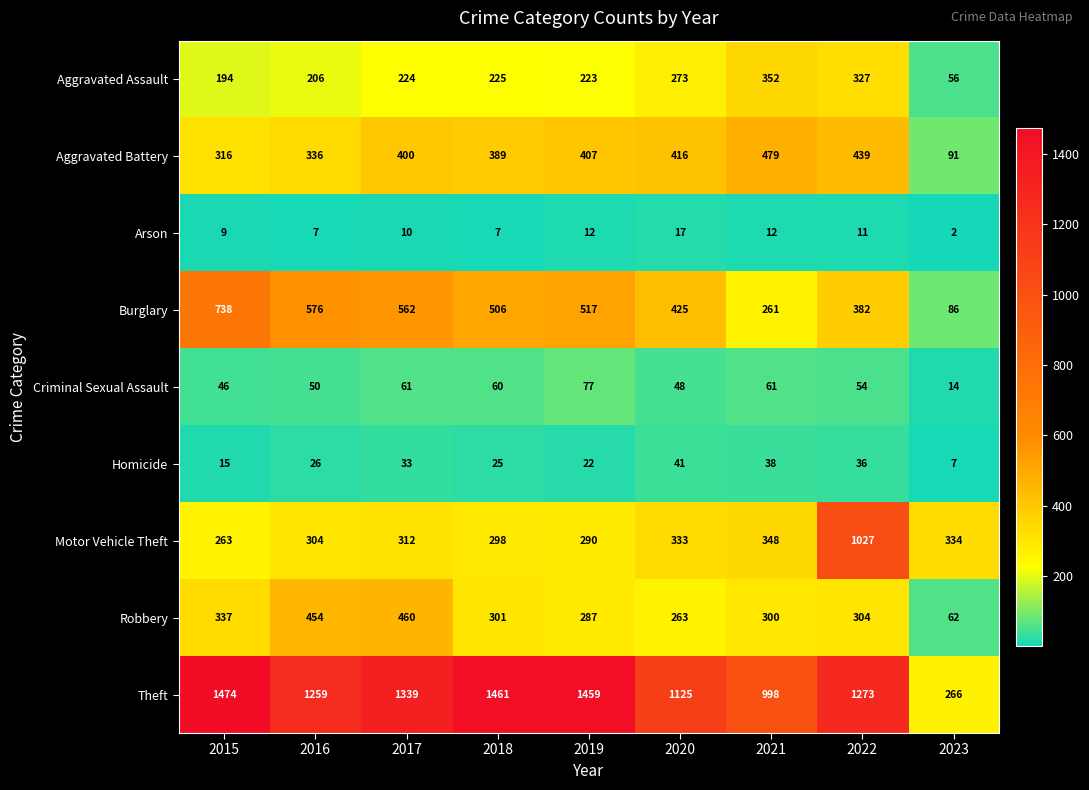

Is it true that Aggravated Assault equals 56 at 2023?

True